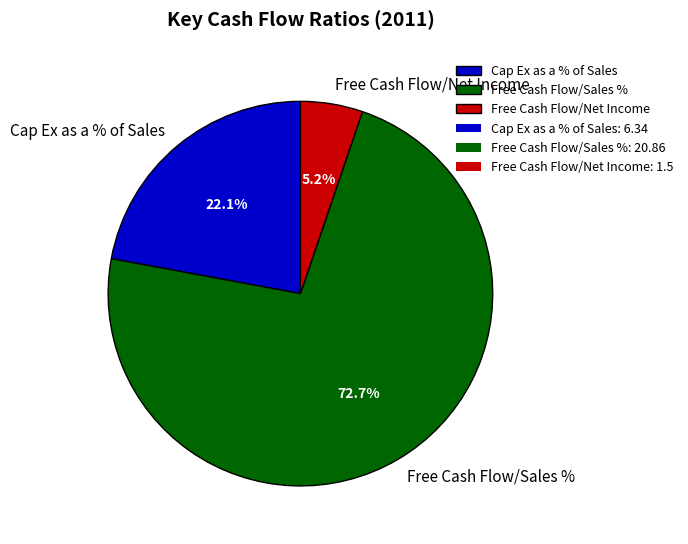

How many segments does this pie chart have?

3